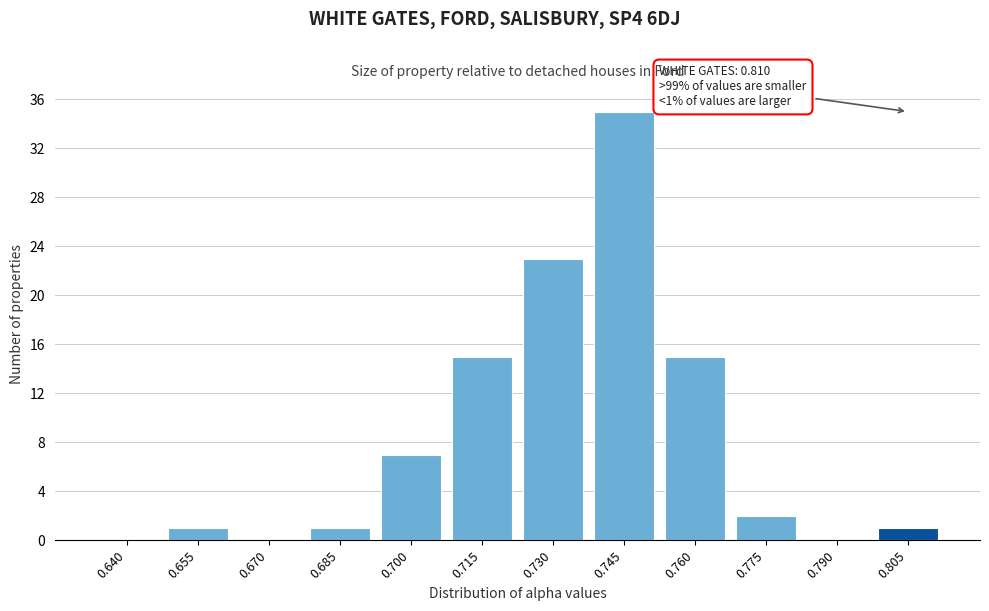

Reading left to right, extract all data points from this chart.

0.640=0	0.655=1	0.670=0	0.685=1	0.700=7	0.715=15	0.730=23	0.745=35	0.760=15	0.775=2	0.790=0	0.805=1